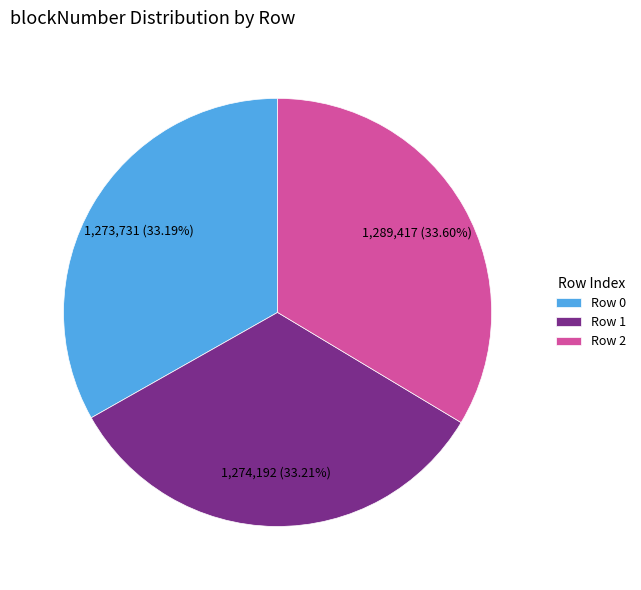

What percentage is the Row 0 slice, to the nearest percent?

33%